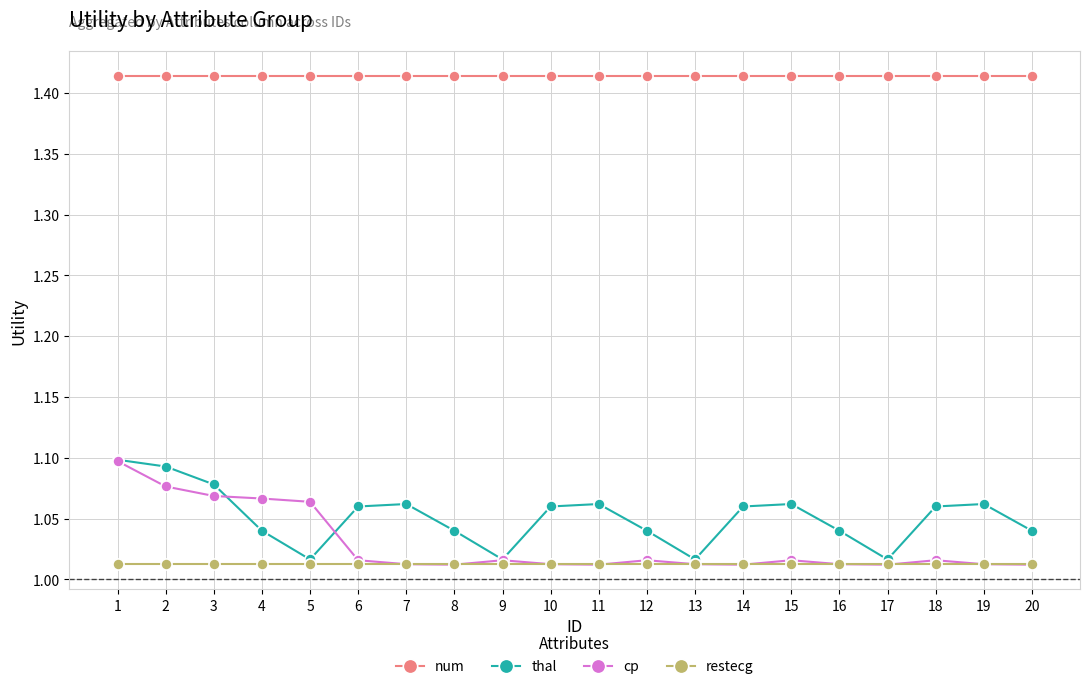

Which series changed the most between 6 and 9?

thal